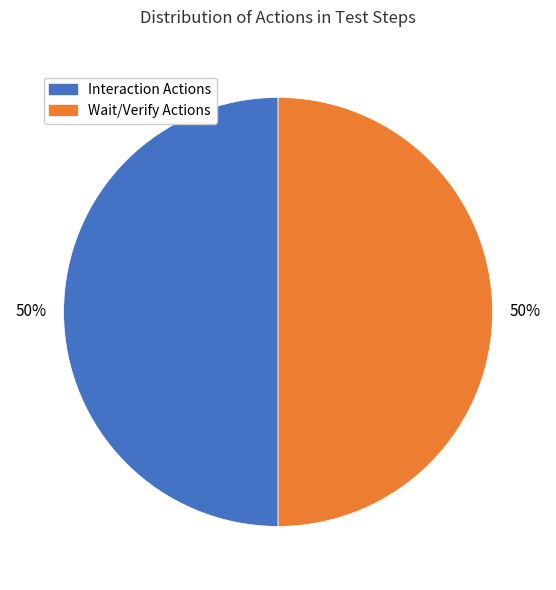

Is it true that Wait/Verify Actions is 64% of the pie?

False